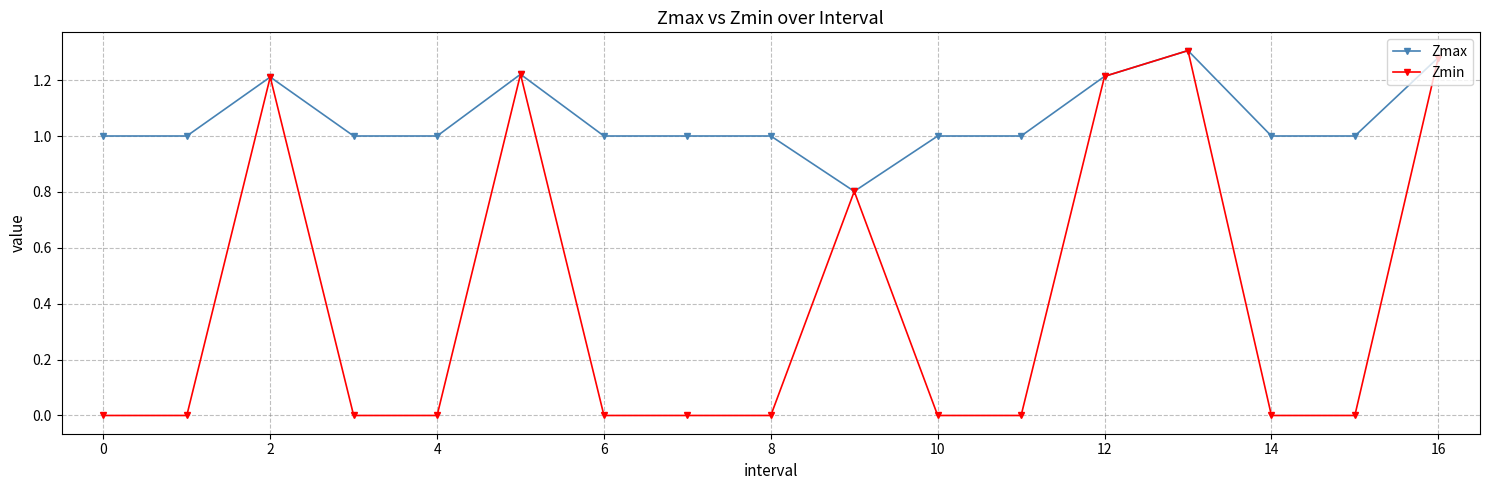

List the series in order of their overall mean, lowest first.

Zmin, Zmax